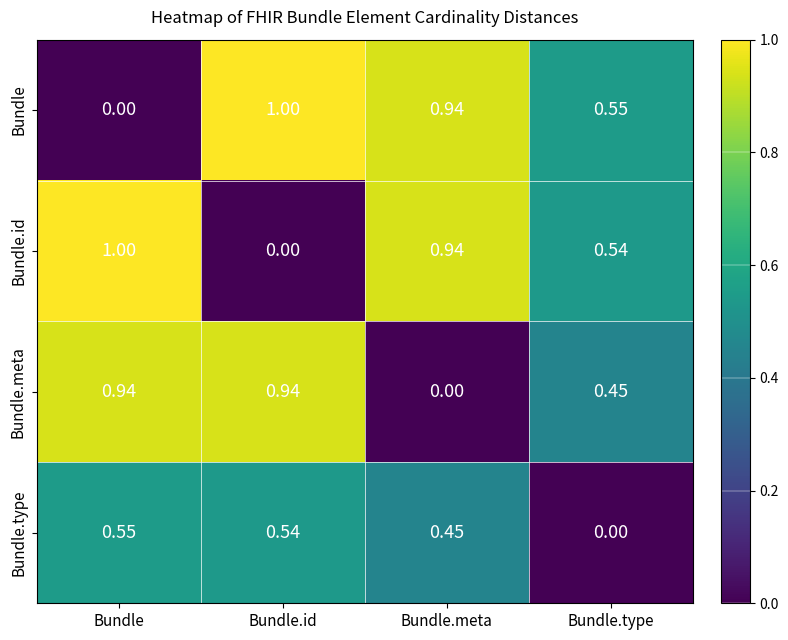

At which label does Bundle reach its minimum?

Bundle